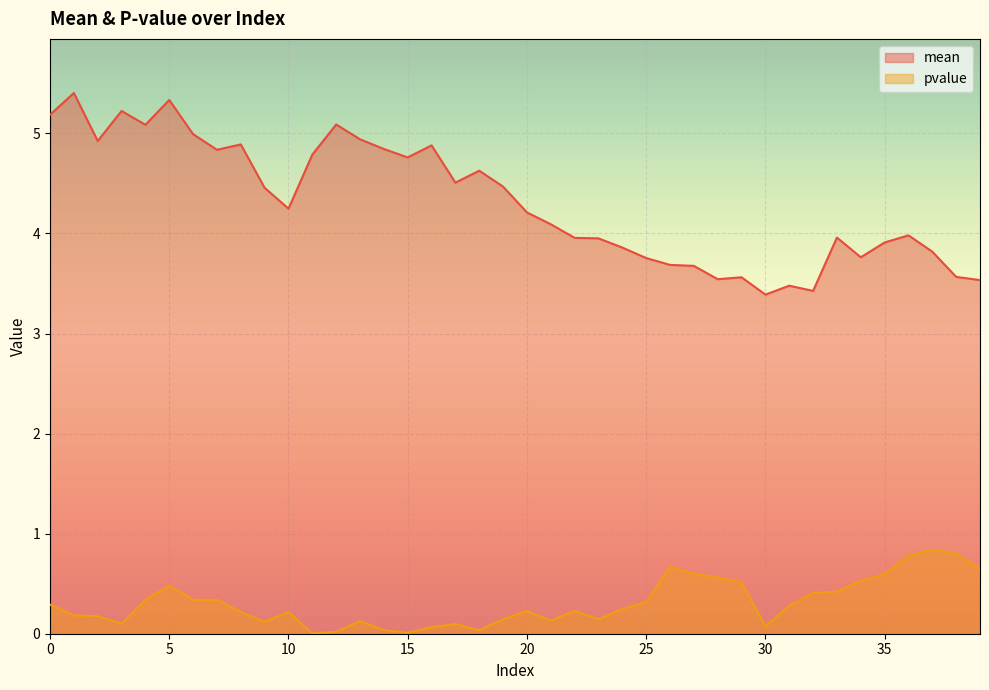

What are all the series names shown in the legend?

mean, pvalue